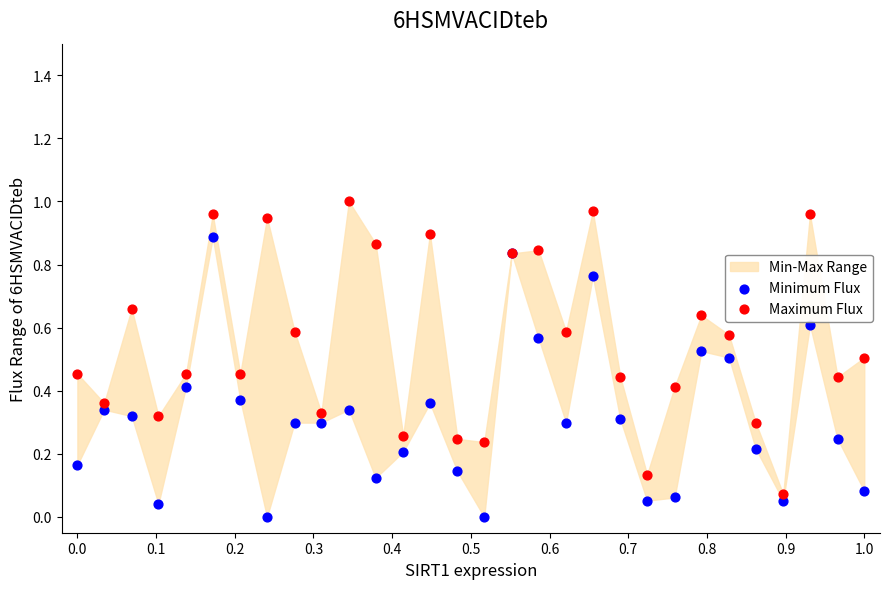

Which series reaches the maximum Y coordinate?

Maximum Flux